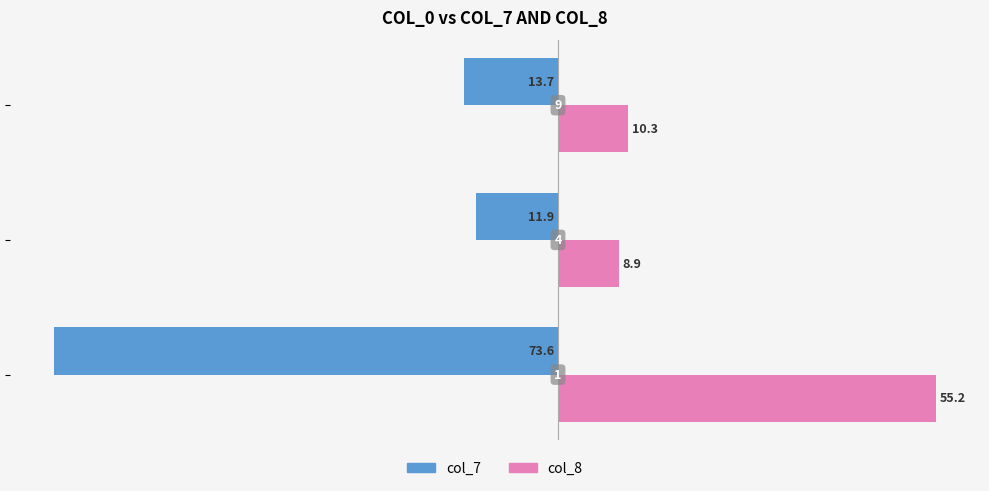

What are all the series names shown in the legend?

col_7, col_8